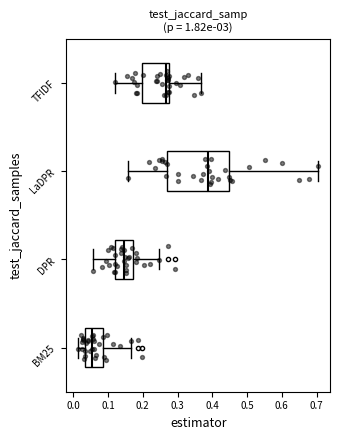

Reading bottom to top, read every box against the x-axis: the position of its median line, the range the box covers, and the ends of its whiskers. The values are not printed on the chart, so give them approximately, as read against the axis.

BM25: median 0.05, box 0.03 to 0.09, whiskers 0.01 to 0.17
DPR: median 0.15, box 0.12 to 0.17, whiskers 0.06 to 0.25
LaDPR: median 0.39, box 0.27 to 0.45, whiskers 0.16 to 0.70
TFIDF: median 0.27, box 0.20 to 0.28, whiskers 0.12 to 0.37